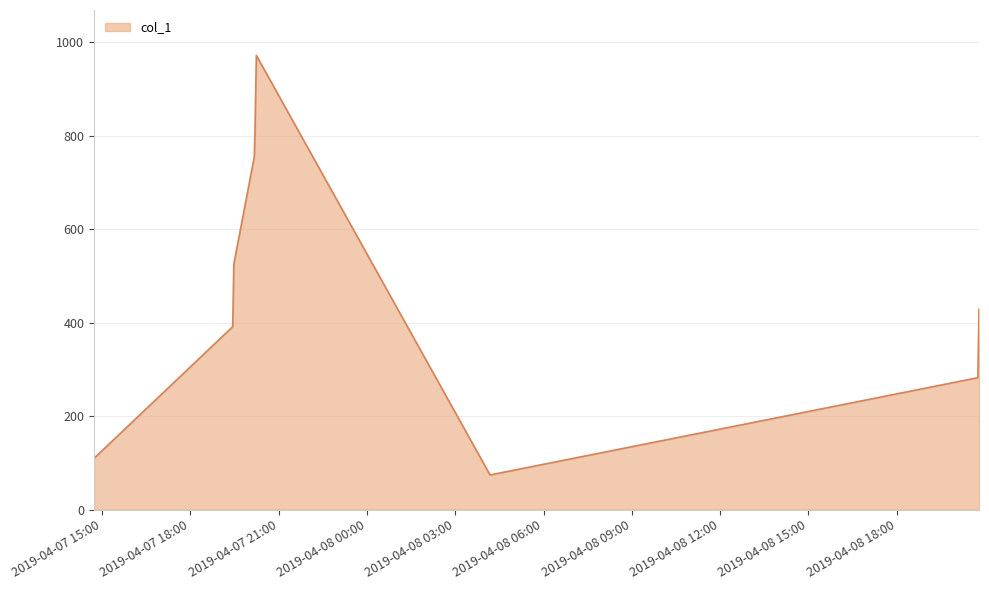

Does the chart have visible grid lines?

Yes